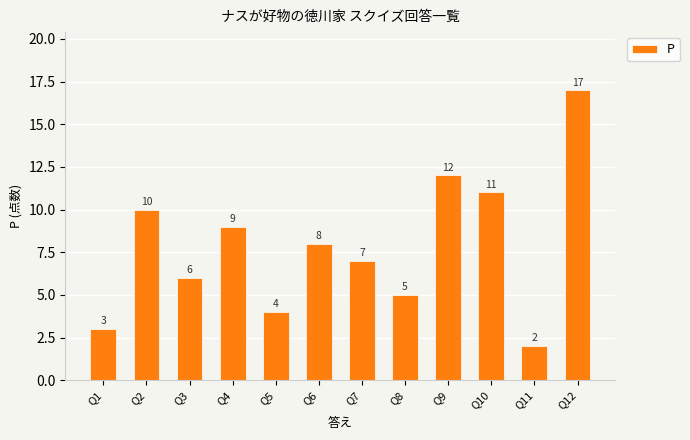

How many bars are there in total?

12